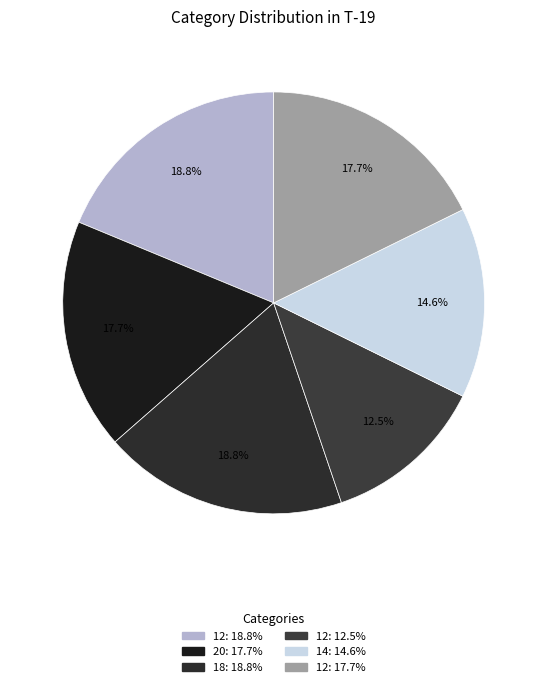

Count the number of slices in the pie.

6